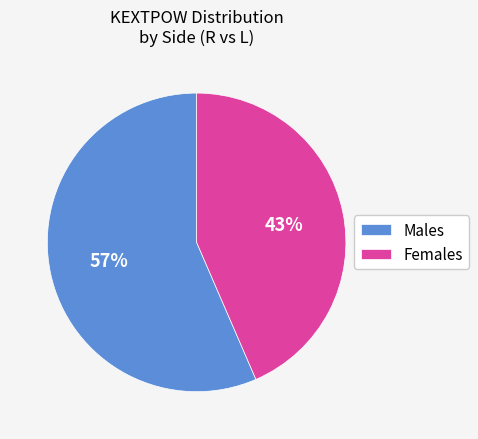

Rank the categories by value from highest to lowest.

Males, Females